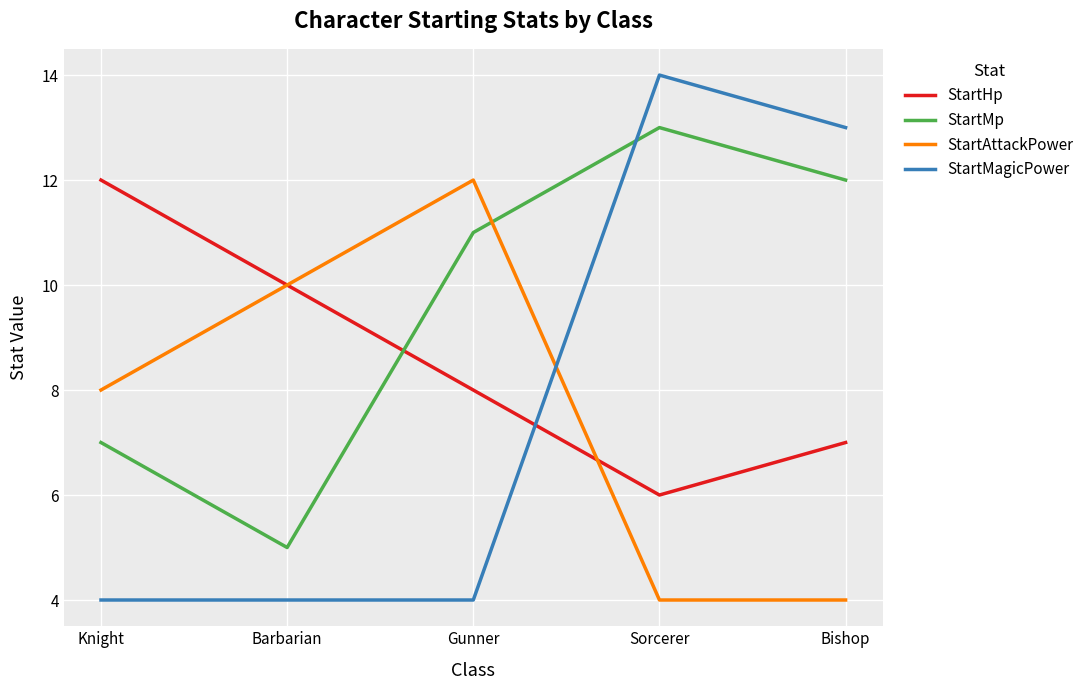

Between which two adjacent categories do StartHp and StartMagicPower first intersect?

Gunner and Sorcerer